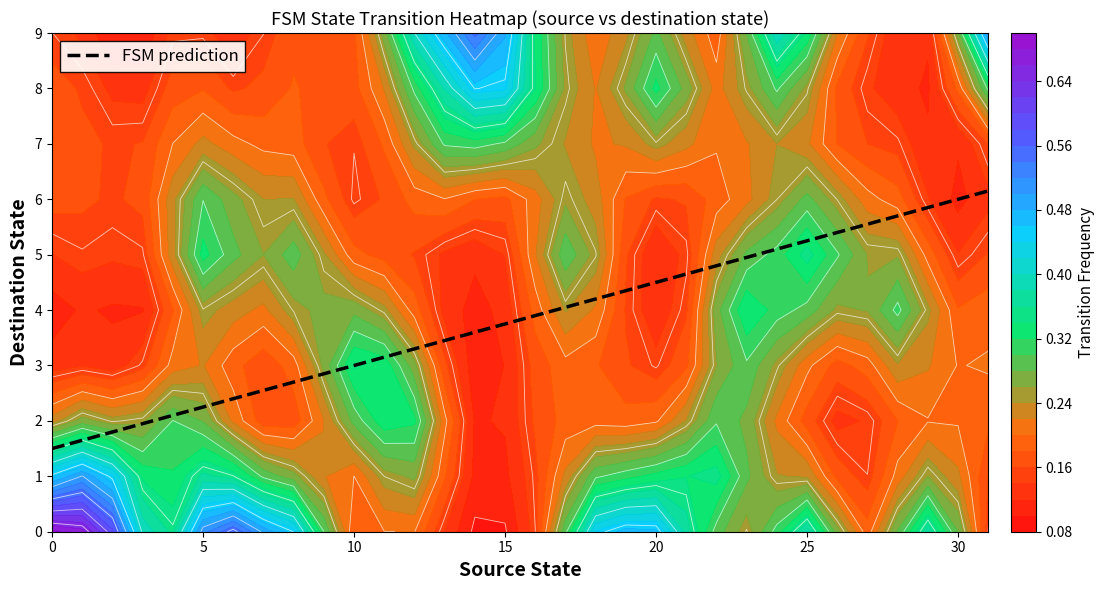

Is it true that FSM prediction equals 10.6 at 30?

False